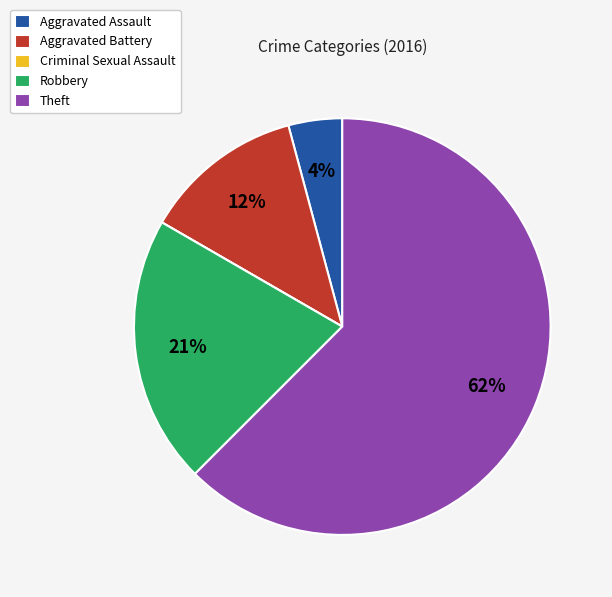

The Theft slice represents 48% of the pie. True or false?

False